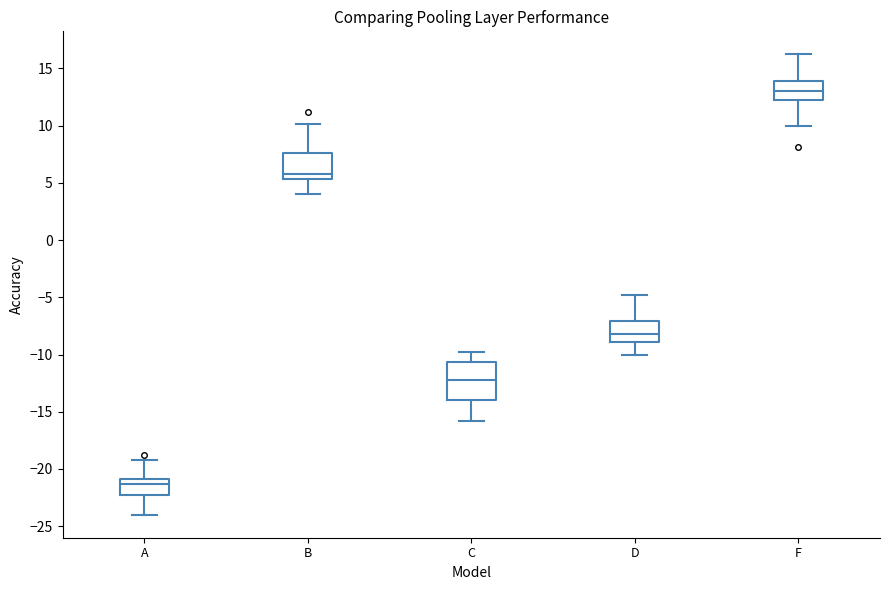

Reading left to right, read every box against the y-axis: the position of its median line, the range the box covers, and the ends of its whiskers. The values are not printed on the chart, so give them approximately, as read against the axis.

A: median -21.5, box -22.5 to -21.0, whiskers -24.0 to -19.0
B: median 6.0, box 5.5 to 7.5, whiskers 4.0 to 10.0
C: median -12.0, box -14.0 to -10.5, whiskers -16.0 to -10.0
D: median -8.0, box -9.0 to -7.0, whiskers -10.0 to -5.0
F: median 13.0, box 12.5 to 14.0, whiskers 10.0 to 16.0